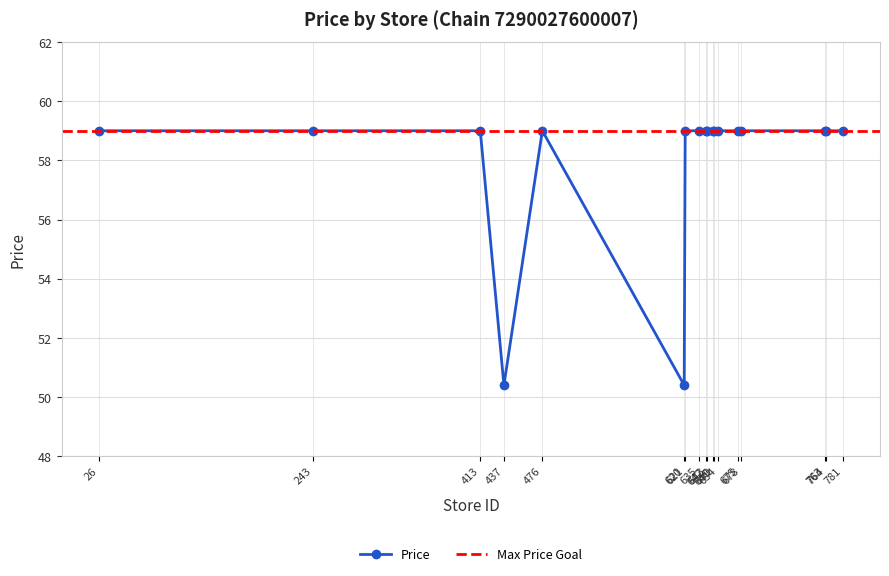

What is the greatest value displayed?

59.0